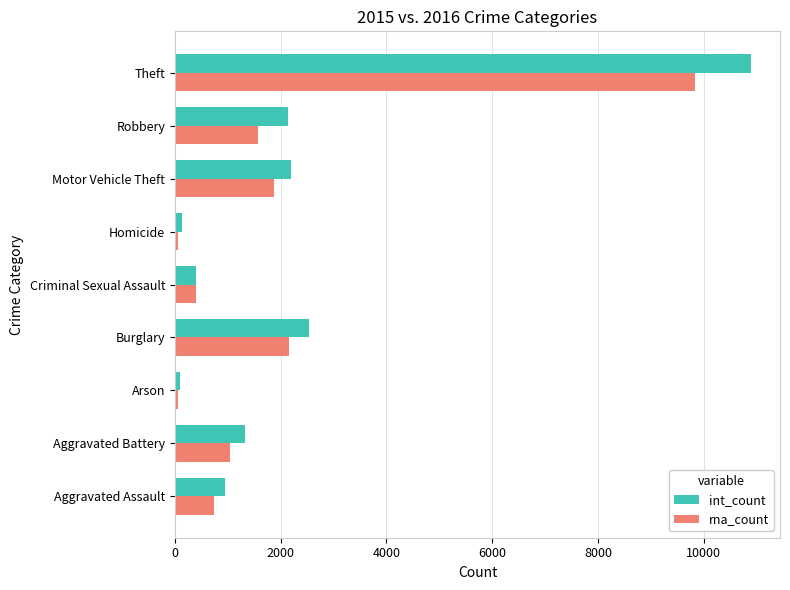

What is the spread (max minus min) of values at Criminal Sexual Assault?

7